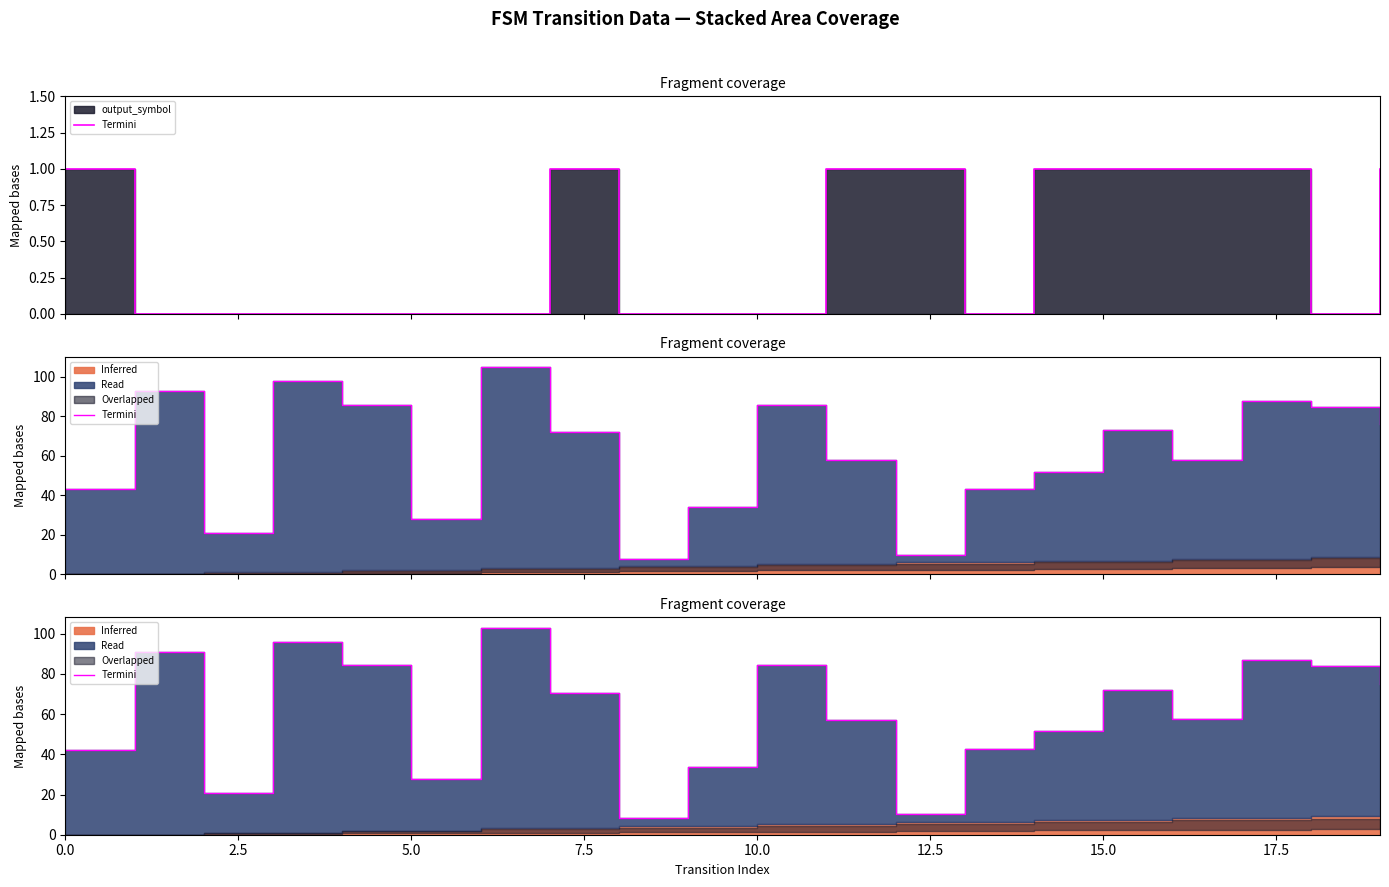

The chart shows a value of 57.2 at 11. True or false?

True